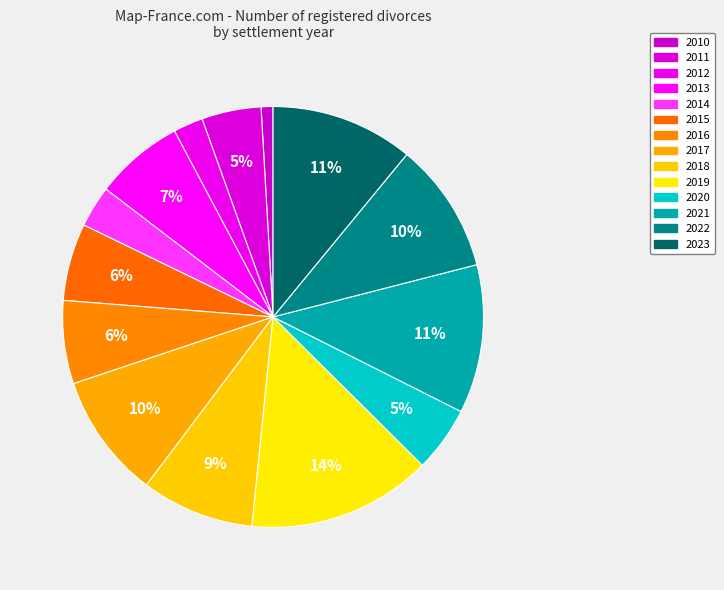

To the nearest percent, what percentage of the pie is 2019?

14%